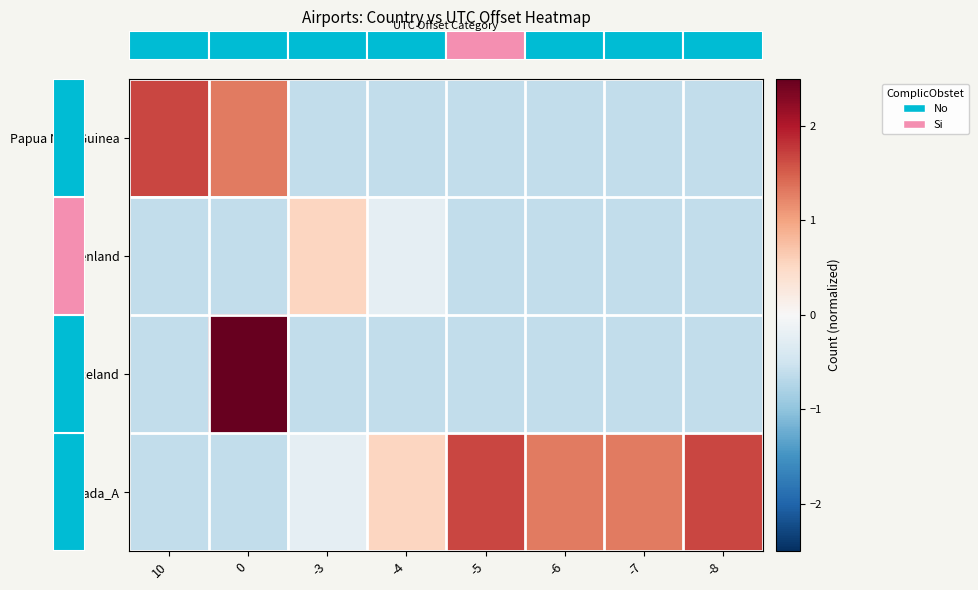

At how many categories does at least one series exceed 2?

1